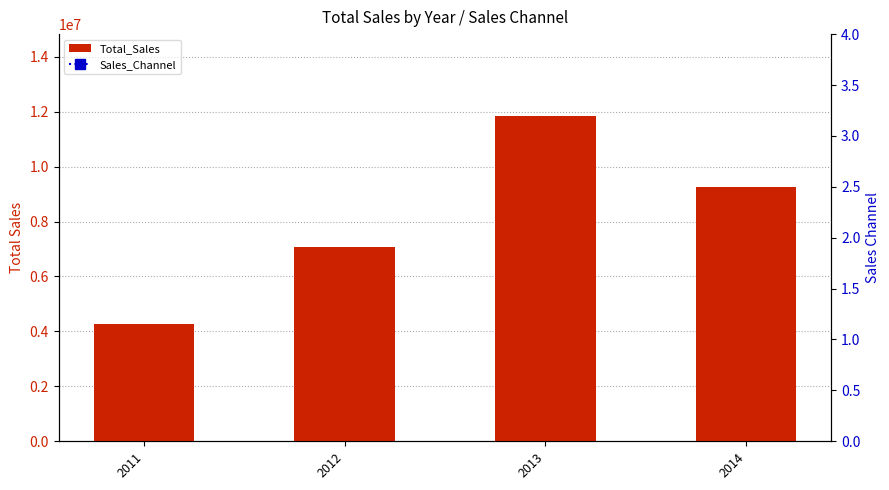

What is the approximate value of Total_Sales at 2013?

11859001.0